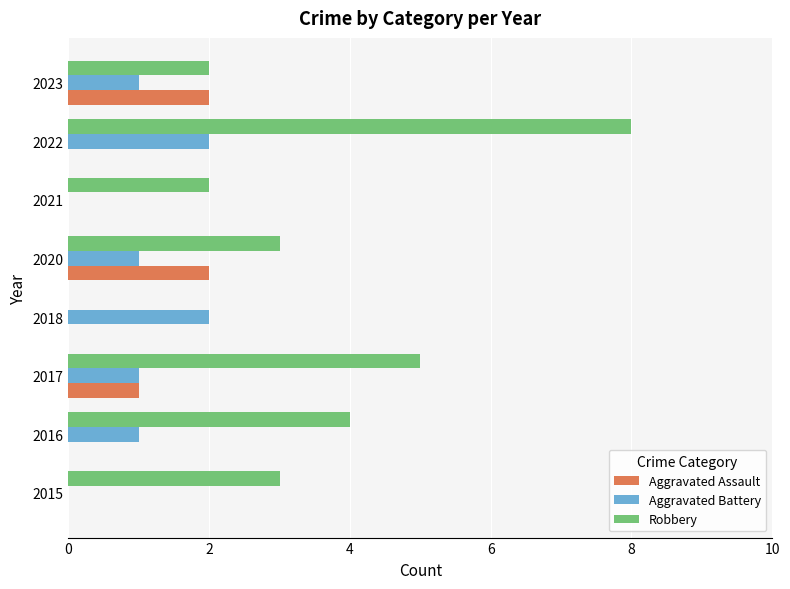

The value of Aggravated Assault at 2021 is -1. True or false?

False